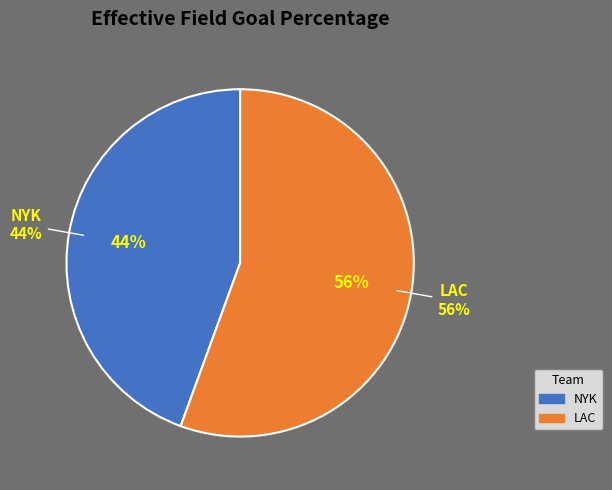

What is the smallest slice in the pie chart?

NYK